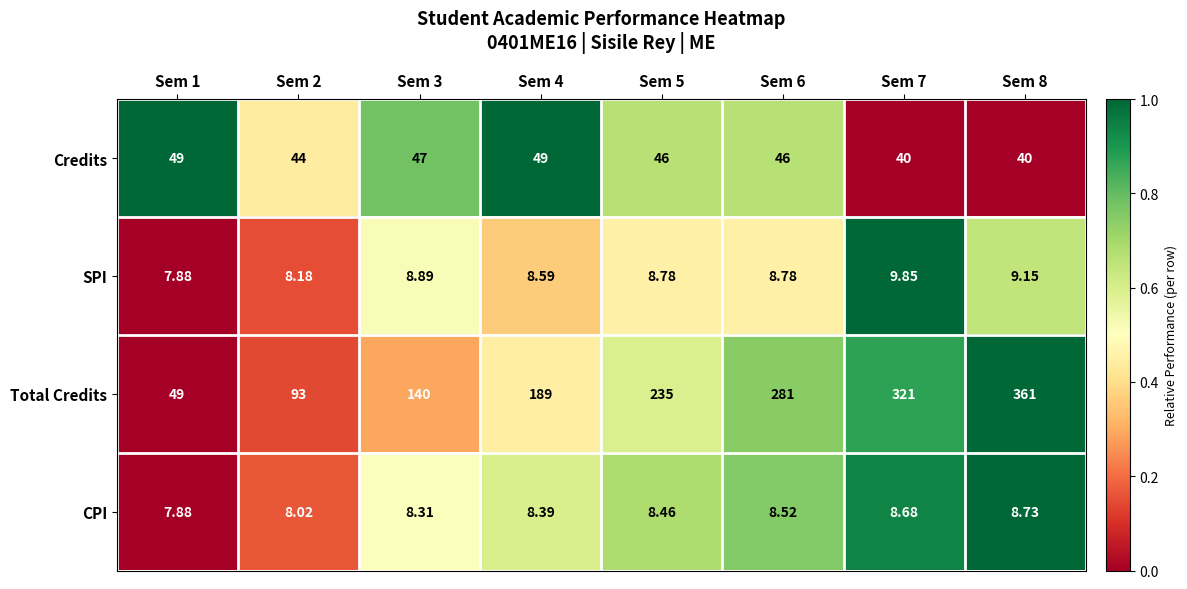

Rank the series at Sem 7 from highest to lowest value.

Total Credits, Credits, SPI, CPI